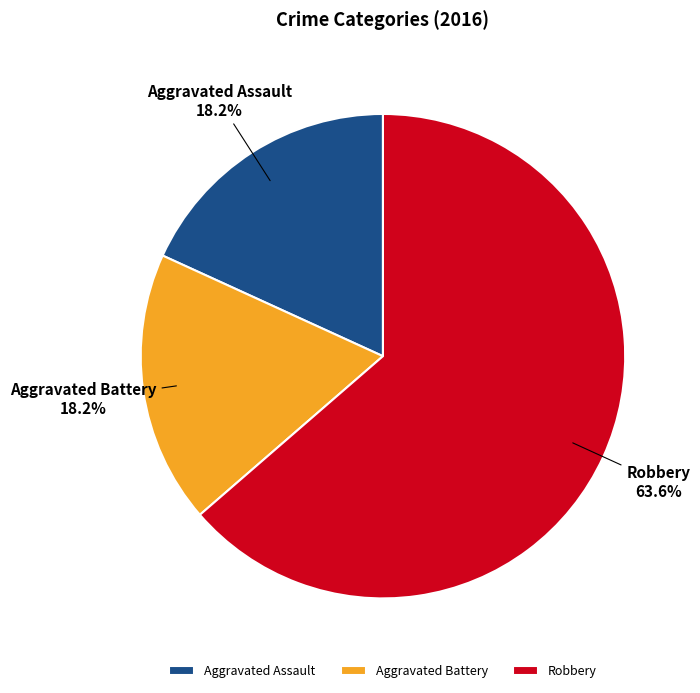

To the nearest percent, what is the combined percentage of Aggravated Assault and Robbery?

82%